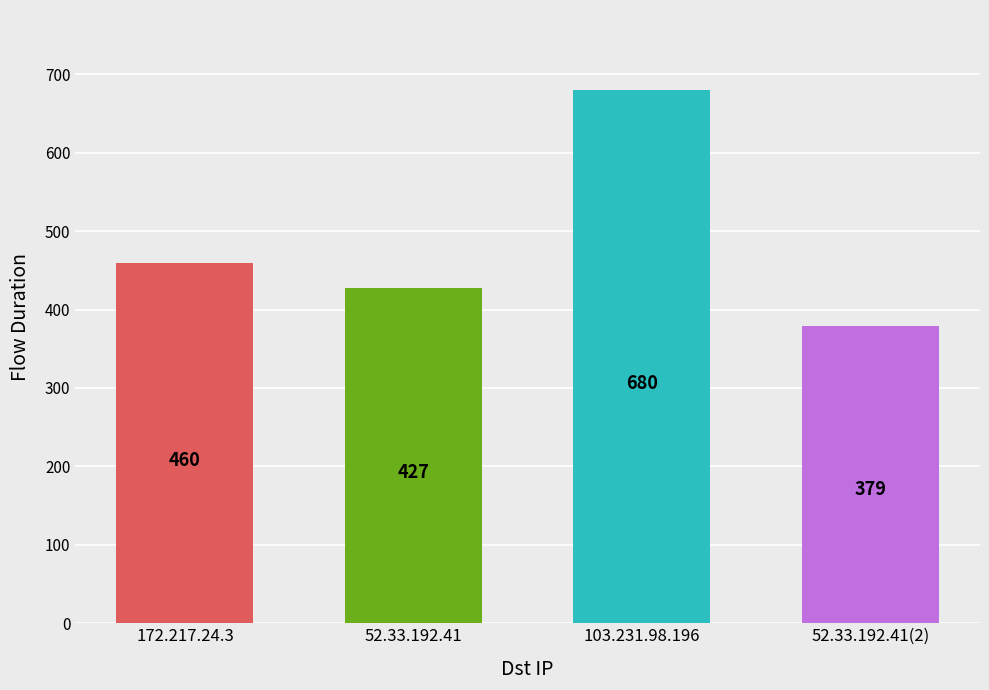

What is the greatest value displayed?

680